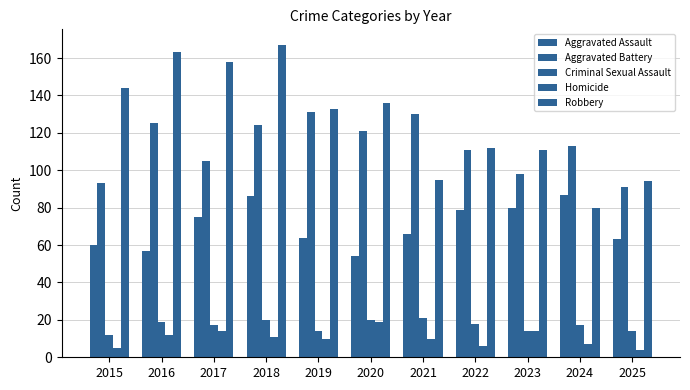

How many distinct data groups are displayed?

5